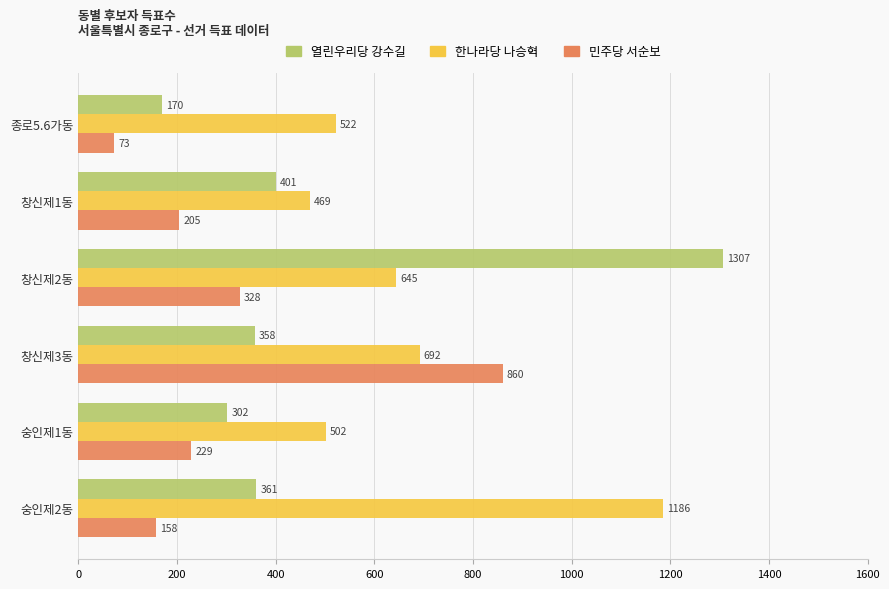

List the series in order of their peak value, highest first.

열린우리당 강수길, 한나라당 나승혁, 민주당 서순보